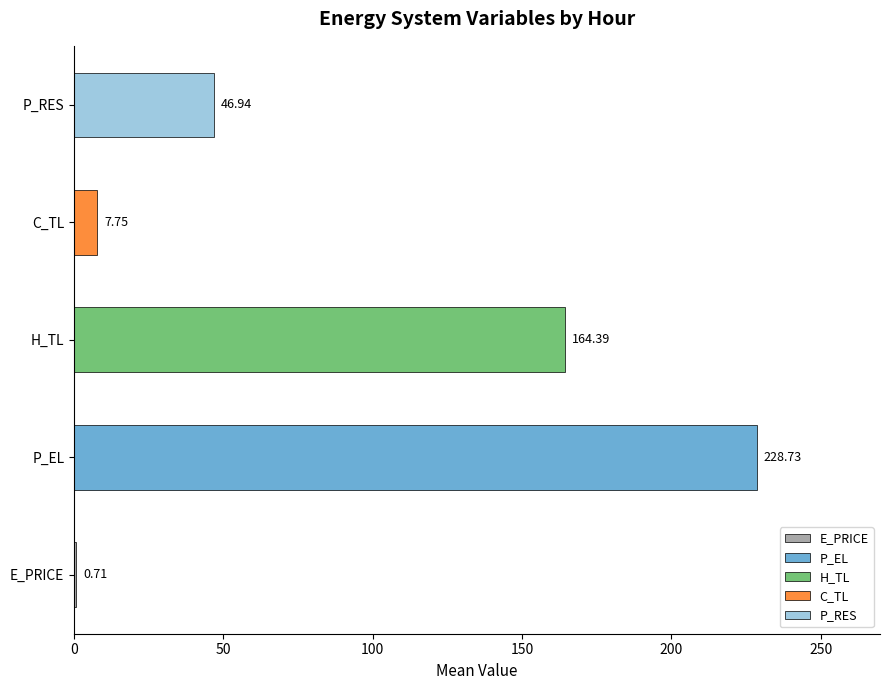

Between P_RES and P_EL, which is larger?

P_EL